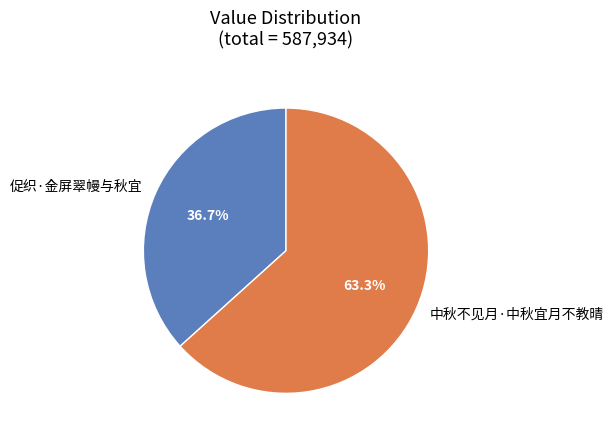

Is it true that 中秋不见月·中秋宜月不教晴 is 63% of the pie?

True